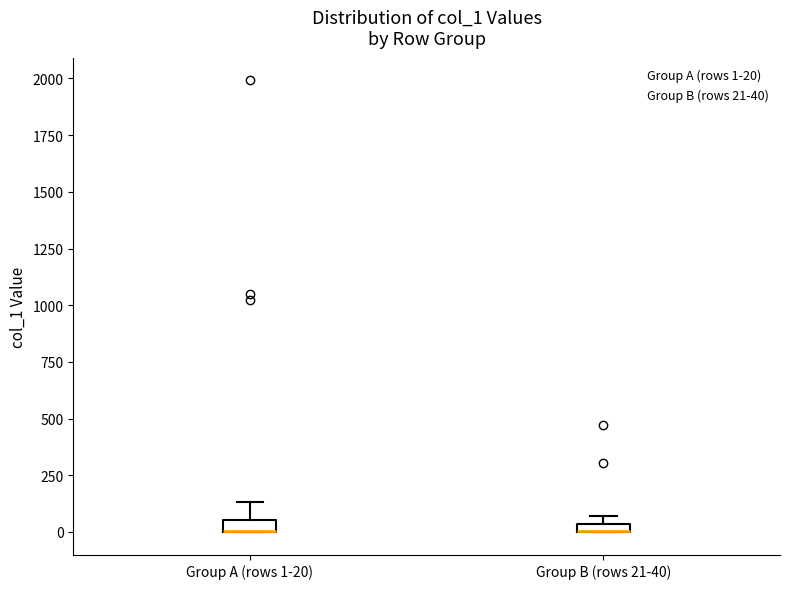

Where is the lower edge of the box for Group B (rows 21-40) on the y-axis? The values are not printed on the chart, so give them approximately, as read against the axis.

0